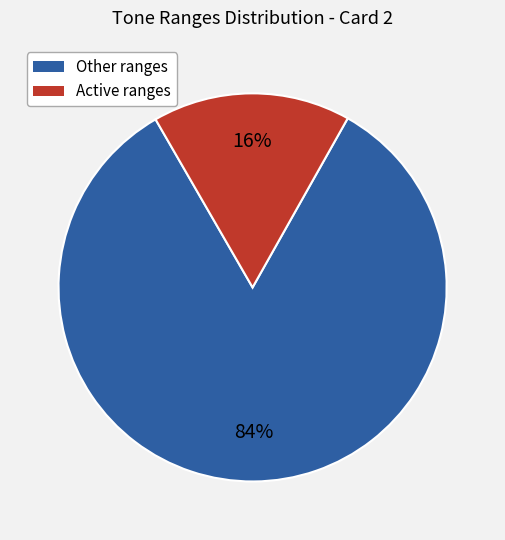

Does any single category account for the majority?

Yes